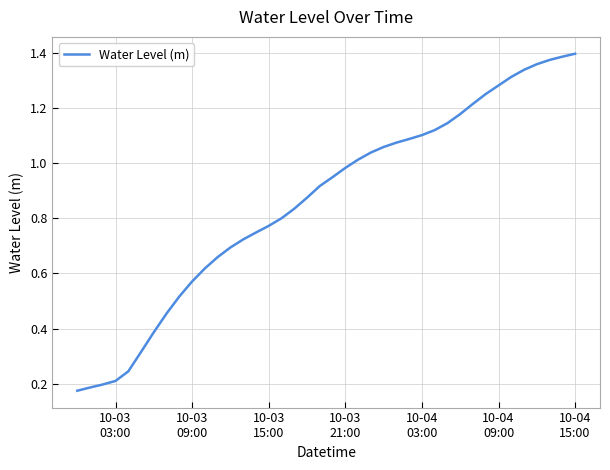

Reading left to right, transcribe all the data shown in this chart.

0.2	0.2	0.2	0.2	0.2	0.3	0.4	0.5	0.5	0.6	0.6	0.7	0.7	0.7	0.7	0.8	0.8	0.8	0.9	0.9	0.9	1.0	1.0	1.0	1.1	1.1	1.1	1.1	1.1	1.1	1.2	1.2	1.3	1.3	1.3	1.3	1.4	1.4	1.4	1.4